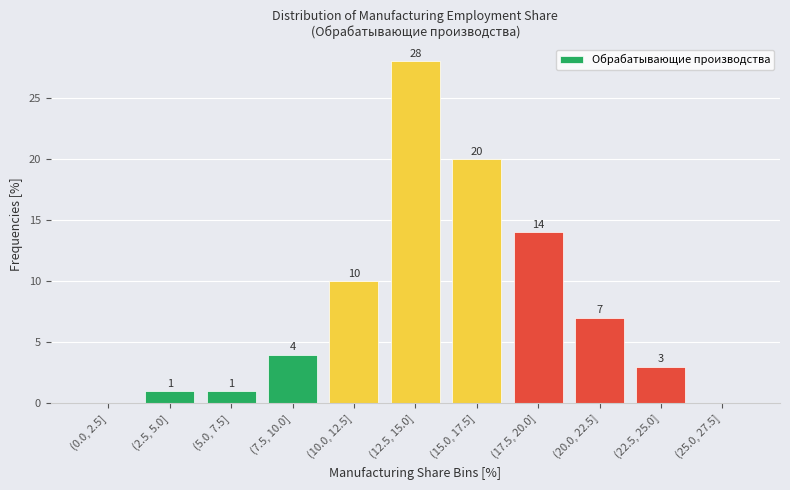

Reading right to left, list all the values displayed in this chart.

(25.0, 27.5]=0	(22.5, 25.0]=3	(20.0, 22.5]=7	(17.5, 20.0]=14	(15.0, 17.5]=20	(12.5, 15.0]=28	(10.0, 12.5]=10	(7.5, 10.0]=4	(5.0, 7.5]=1	(2.5, 5.0]=1	(0.0, 2.5]=0